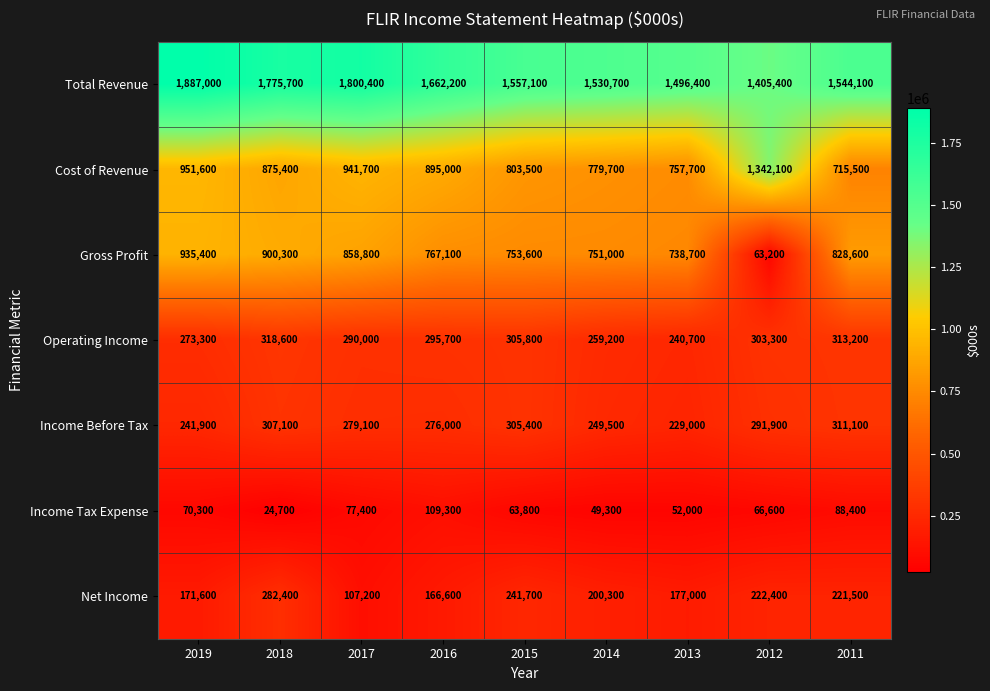

What is the spread (max minus min) of values at 2015?

1493300